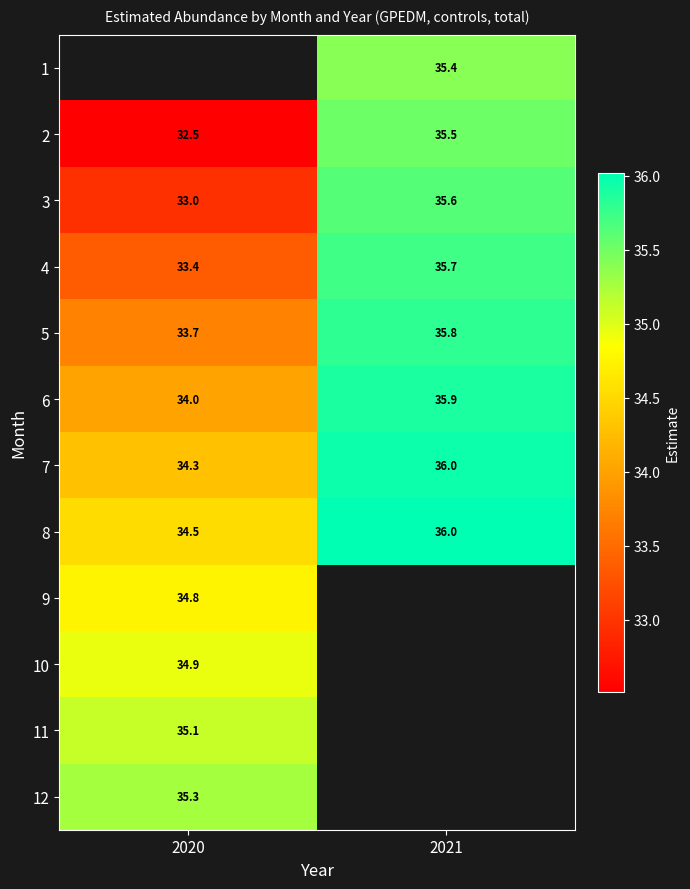

Is the value of 5 at 2020 greater than the value of 6 at 2021?

No